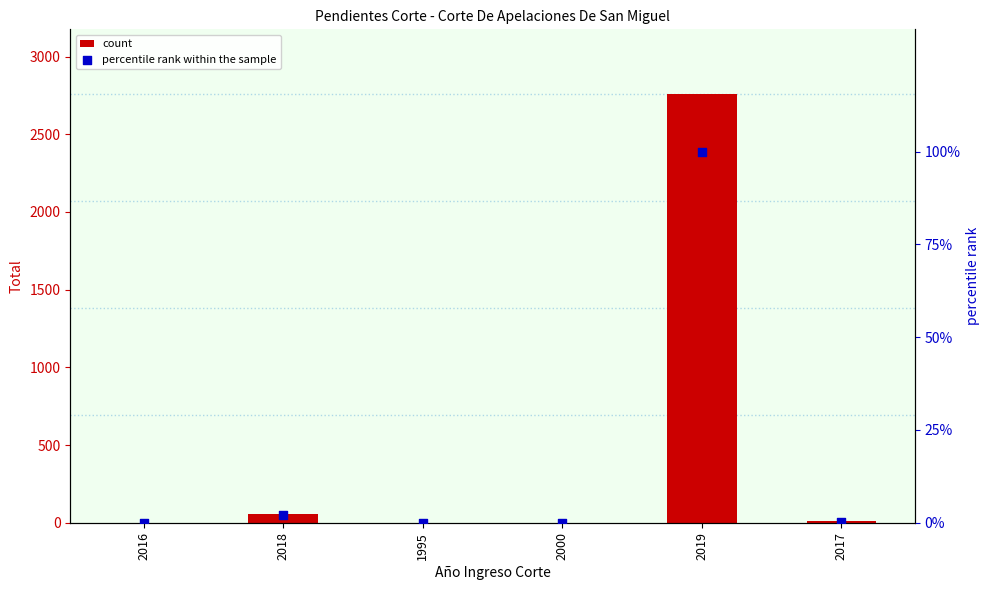

At how many categories does at least one series exceed 1781?

1